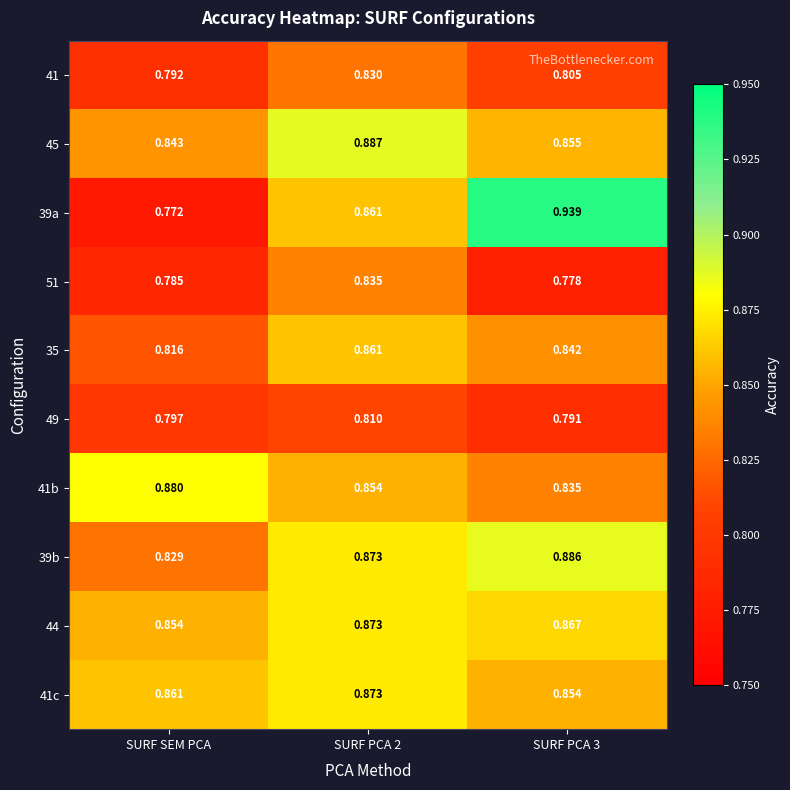

Which category has the lowest value in the 44 series?

SURF SEM PCA